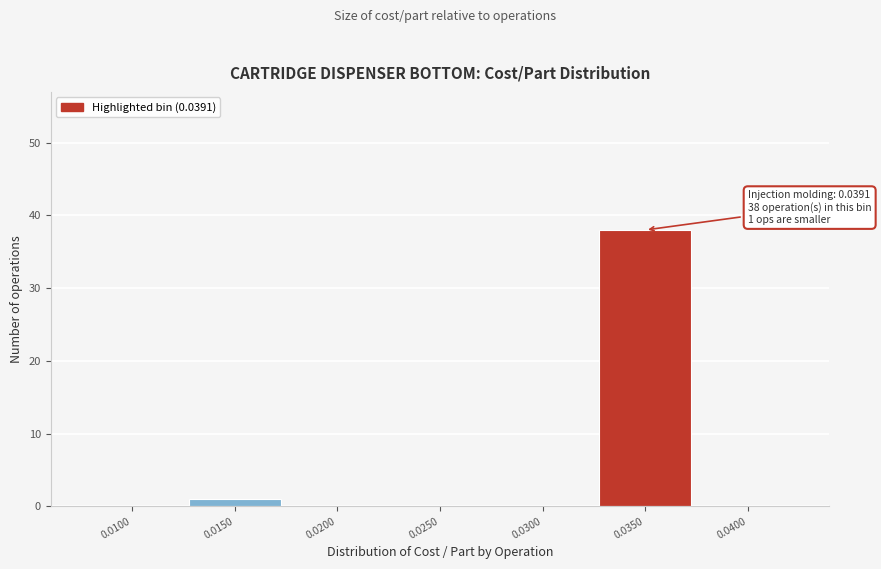

Reading right to left, extract all data points from this chart.

0.0400=0	0.0350=38	0.0300=0	0.0250=0	0.0200=0	0.0150=1	0.0100=0